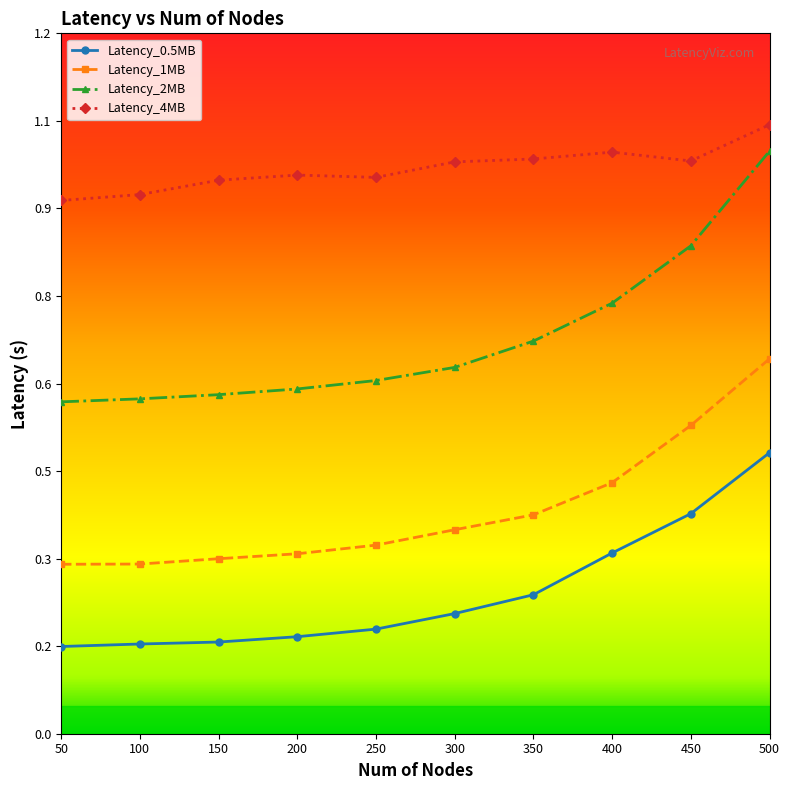

Reading left to right, transcribe all the data shown in this chart.

Latency_0.5MB: 0.2	0.2	0.2	0.2	0.2	0.2	0.2	0.3	0.4	0.5
Latency_1MB: 0.3	0.3	0.3	0.3	0.3	0.4	0.4	0.4	0.5	0.7
Latency_2MB: 0.6	0.6	0.6	0.6	0.6	0.6	0.7	0.7	0.8	1.0
Latency_4MB: 0.9	0.9	1.0	1.0	1.0	1.0	1.0	1.0	1.0	1.1